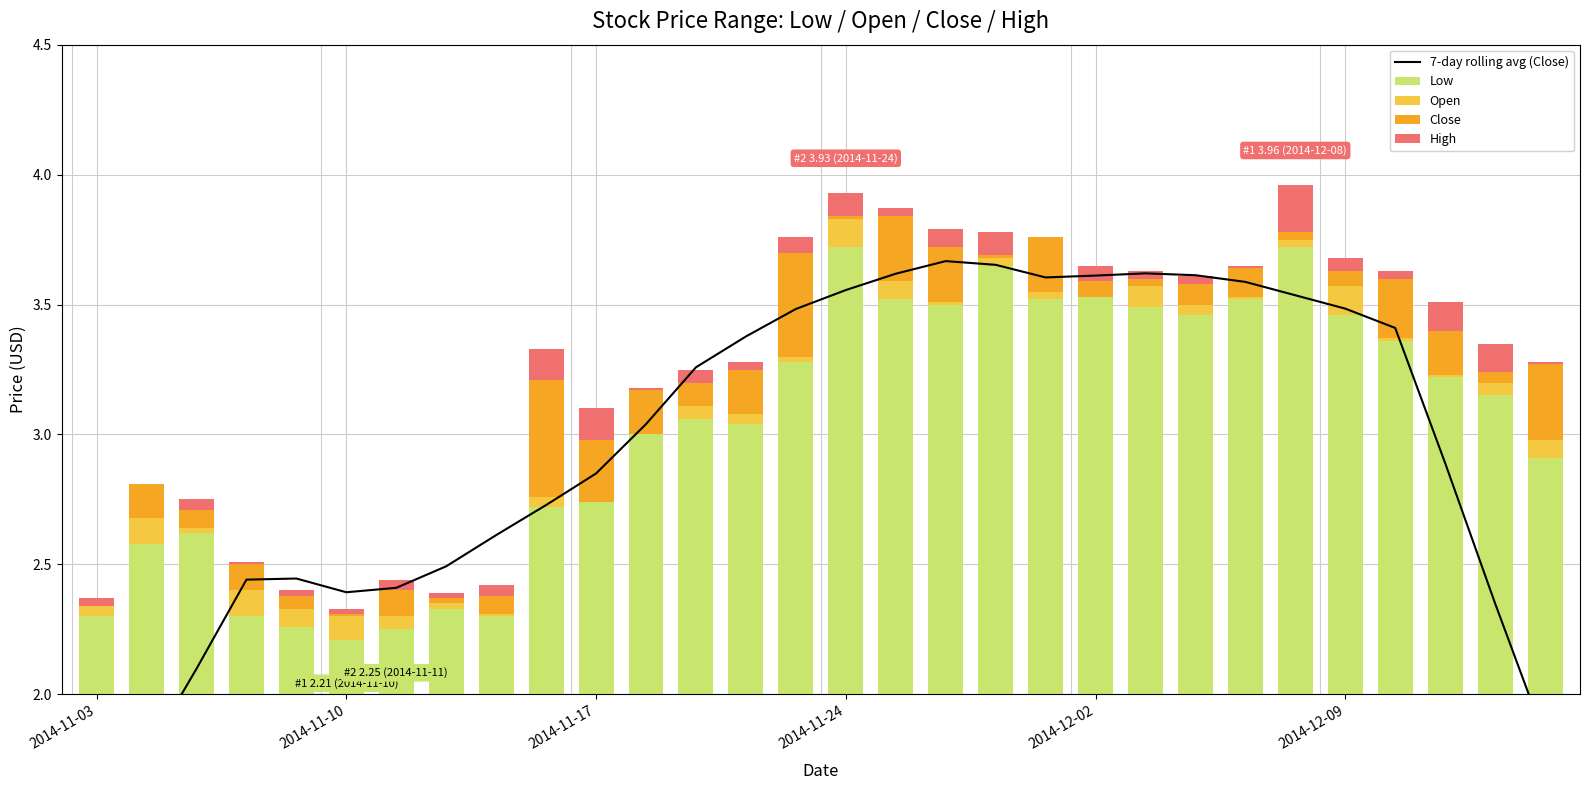

What is the difference between the second highest and minimum values in the Low series?

1.5